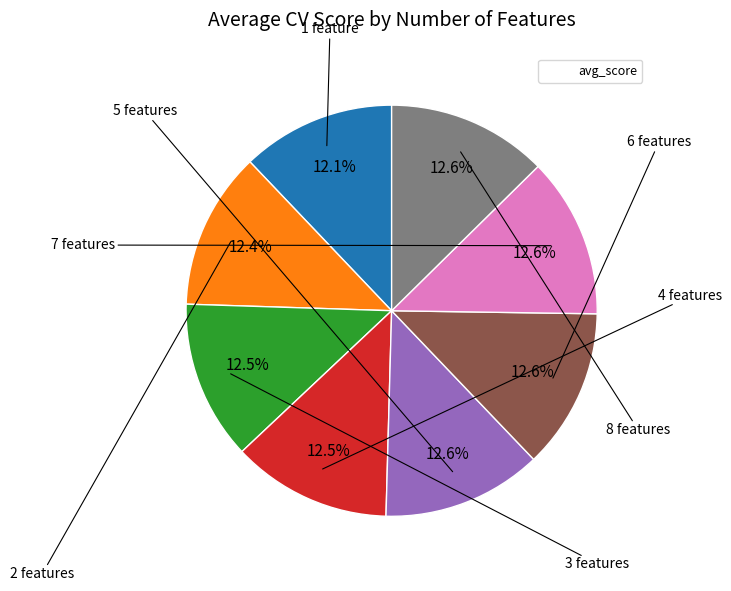

Does any single category account for the majority?

No